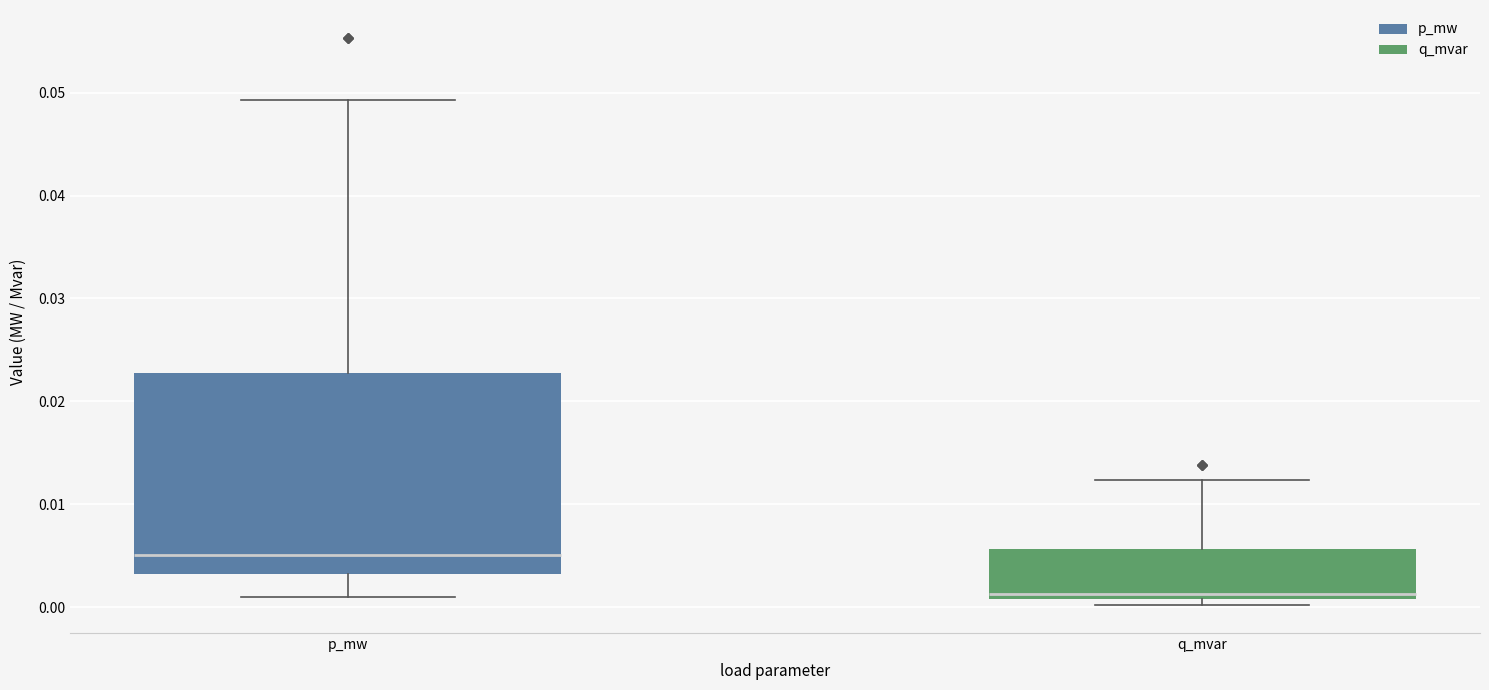

Which box is the tallest, from its lower edge to its upper edge?

p_mw